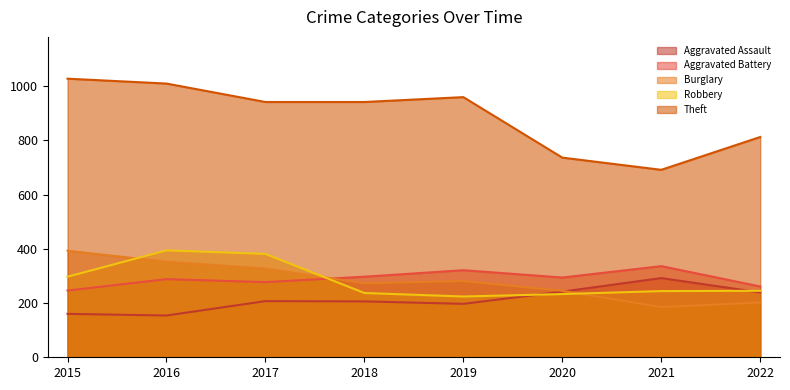

What is the spread (max minus min) of values at 2022?

610